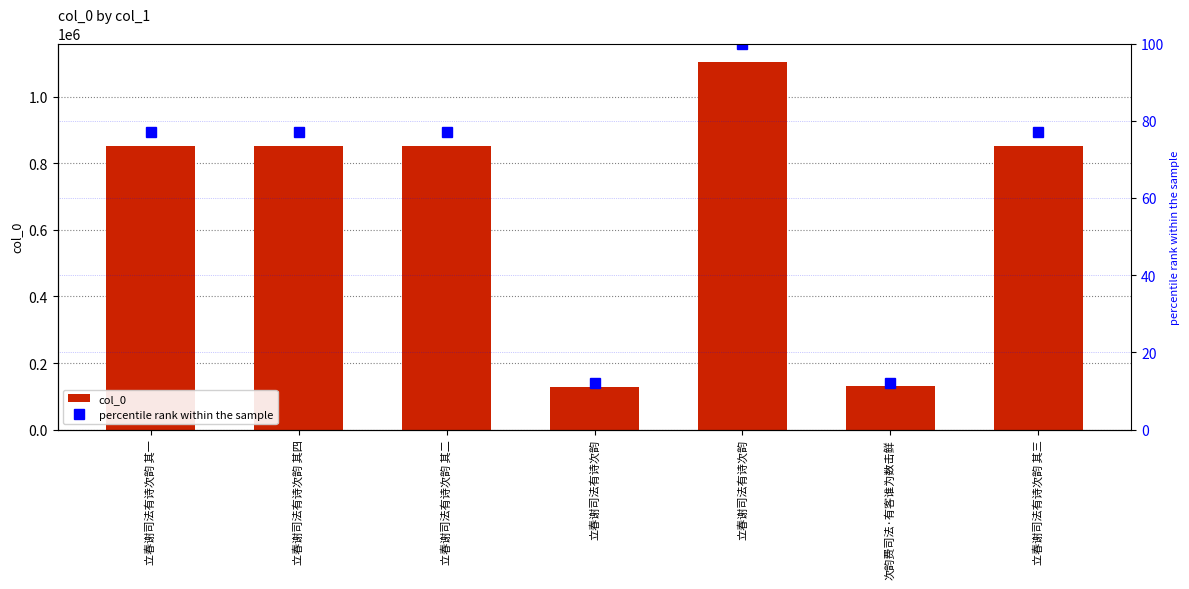

What is the difference between the maximum and minimum values in the col_0 series?

976302